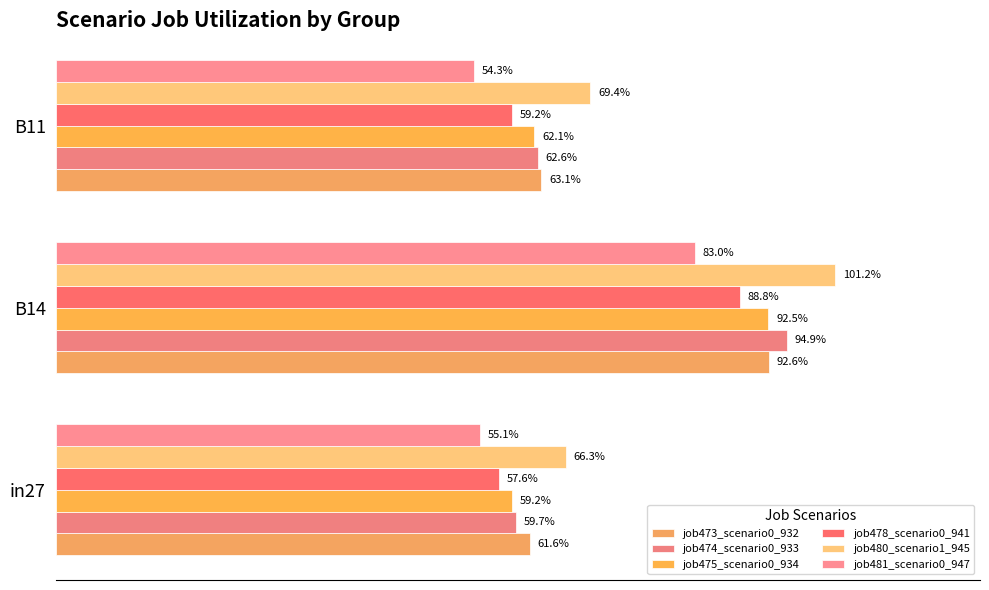

Which series has the largest range (max minus min)?

job474_scenario0_933